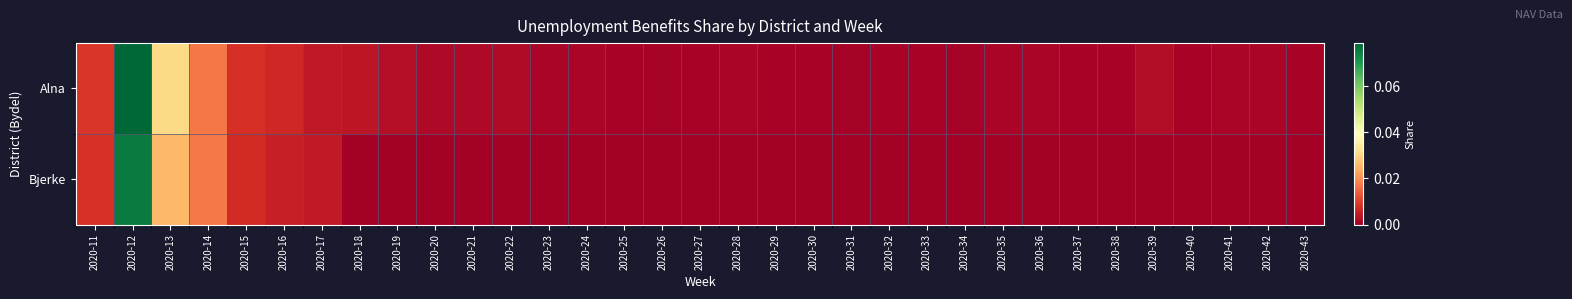

Reading right to left, what are all the values shown in this chart?

Alna: 2020-43=0.0	2020-42=0.0	2020-41=0.0	2020-40=0.0	2020-39=0.0	2020-38=0.0	2020-37=0.0	2020-36=0.0	2020-35=0.0	2020-34=0.0	2020-33=0.0	2020-32=0.0	2020-31=0.0	2020-30=0.0	2020-29=0.0	2020-28=0.0	2020-27=0.0	2020-26=0.0	2020-25=0.0	2020-24=0.0	2020-23=0.0	2020-22=0.0	2020-21=0.0	2020-20=0.0	2020-19=0.0	2020-18=0.0	2020-17=0.0	2020-16=0.0	2020-15=0.0	2020-14=0.0	2020-13=0.0	2020-12=0.1	2020-11=0.0
Bjerke: 2020-43=0.0	2020-42=0.0	2020-41=0.0	2020-40=0.0	2020-39=0.0	2020-38=0.0	2020-37=0.0	2020-36=0.0	2020-35=0.0	2020-34=0.0	2020-33=0.0	2020-32=0.0	2020-31=0.0	2020-30=0.0	2020-29=0.0	2020-28=0.0	2020-27=0.0	2020-26=0.0	2020-25=0.0	2020-24=0.0	2020-23=0.0	2020-22=0.0	2020-21=0.0	2020-20=0.0	2020-19=0.0	2020-18=0.0	2020-17=0.0	2020-16=0.0	2020-15=0.0	2020-14=0.0	2020-13=0.0	2020-12=0.1	2020-11=0.0